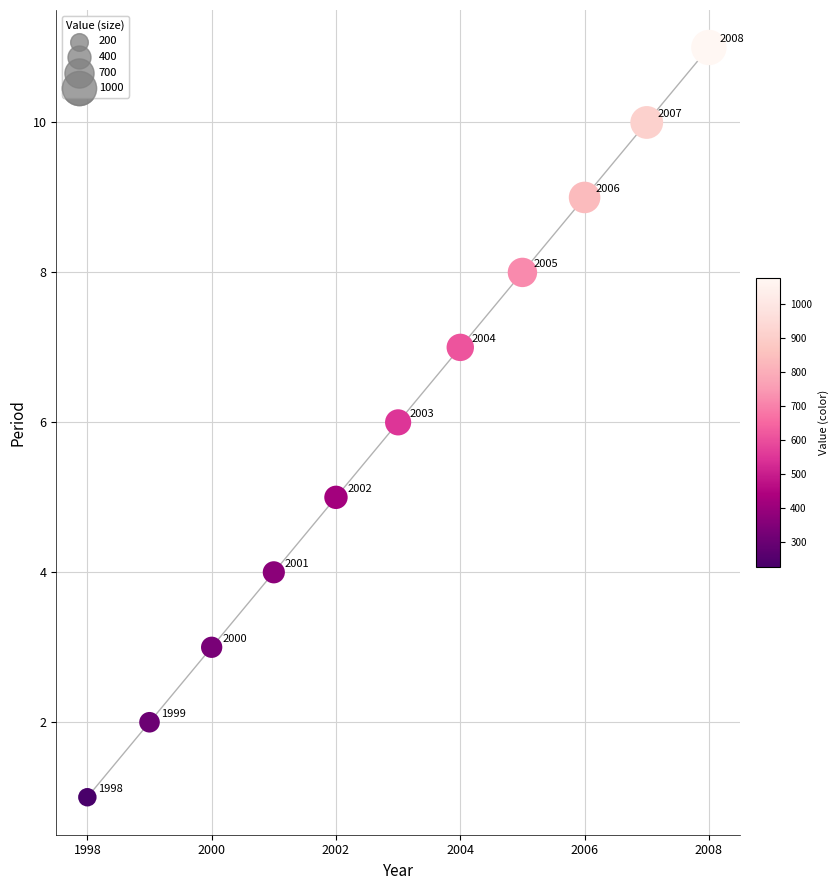

What is the average Y value?

6